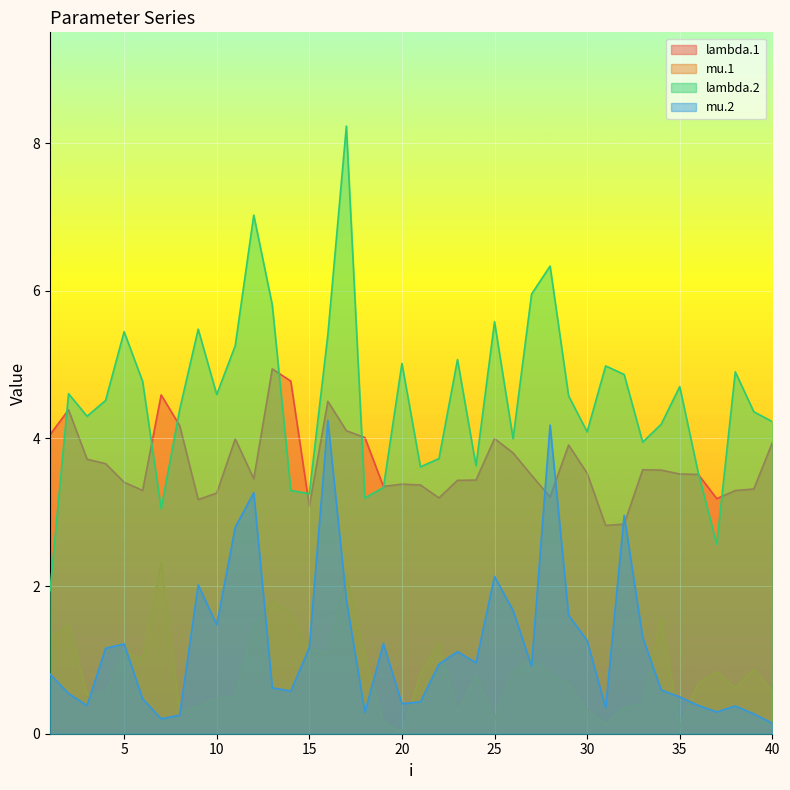

The mu.2 series shows 0.3 at 35. True or false?

False